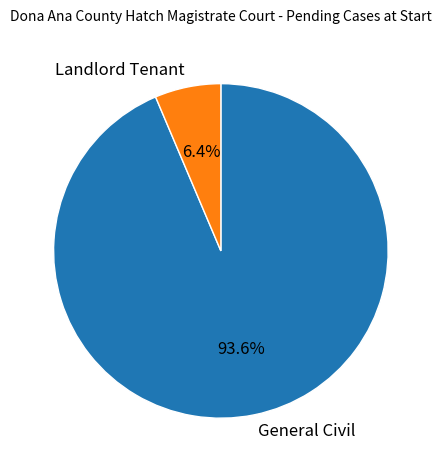

Which has a higher value, General Civil or Landlord Tenant?

General Civil